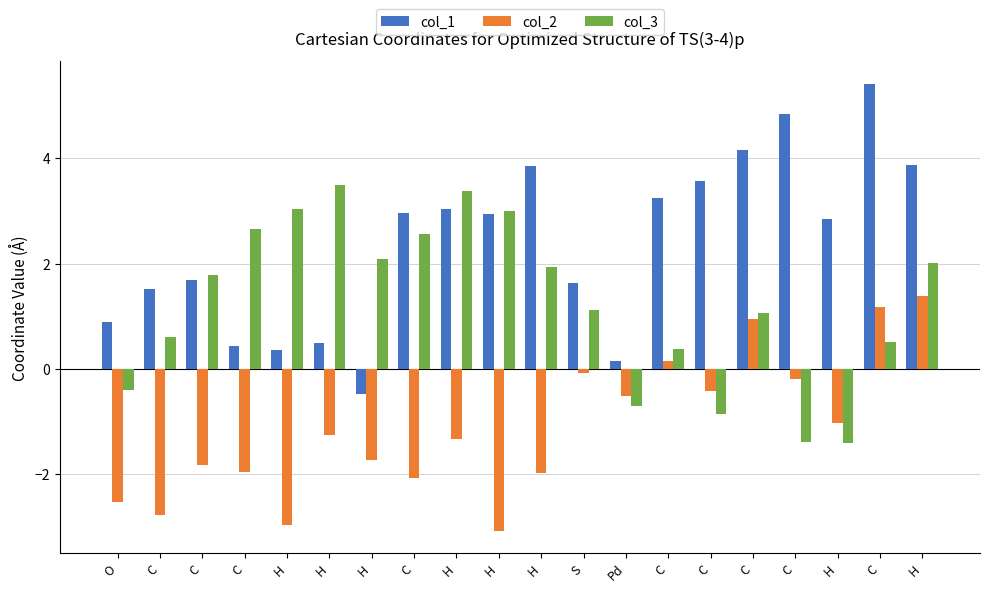

Where is col_2 nearest to the value 0?

S